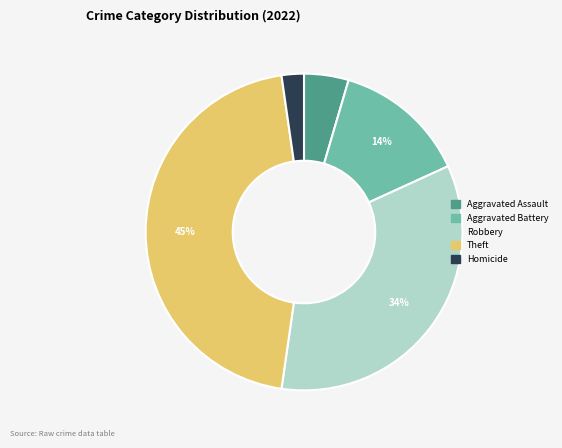

To the nearest percent, what is the difference between the largest and smallest slice percentages?

43%